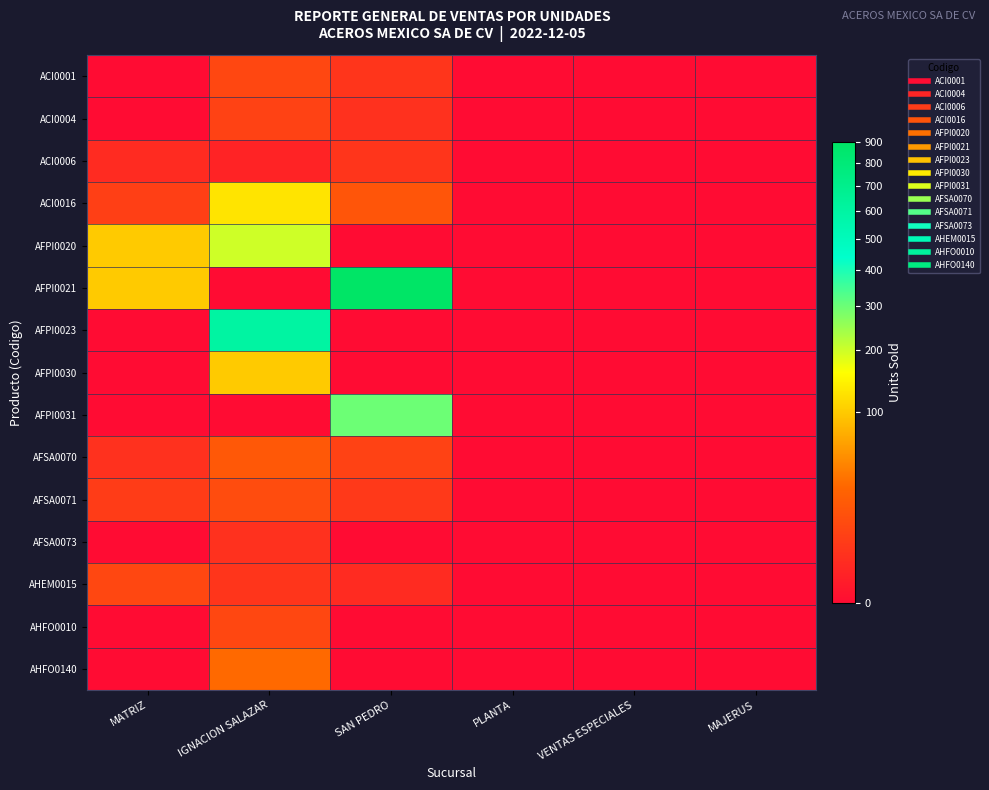

Which has a higher value, VENTAS ESPECIALES or PLANTA?

VENTAS ESPECIALES